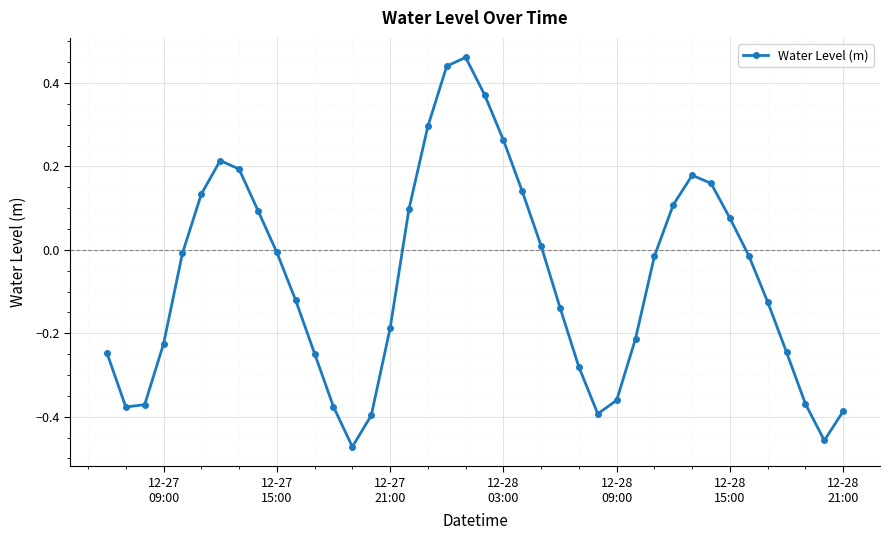

True or false: the data has more than 2 interior local peaks.

True